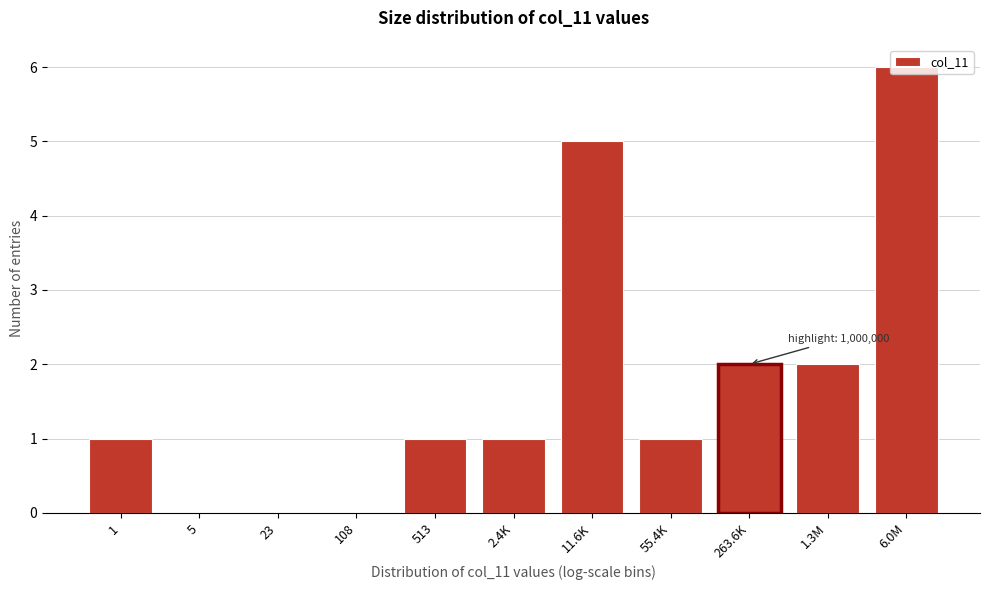

What is the change in value from 11.6K to 6.0M?

+1